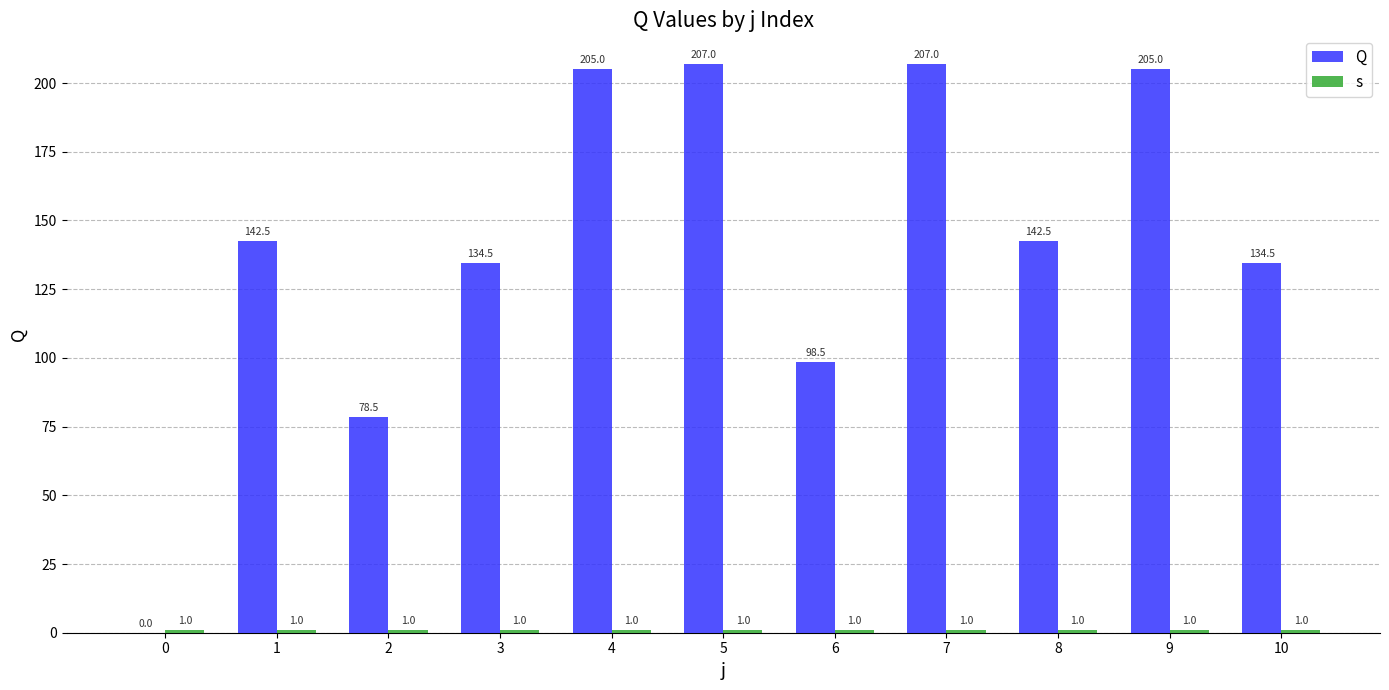

What is the greatest value displayed?

207.0